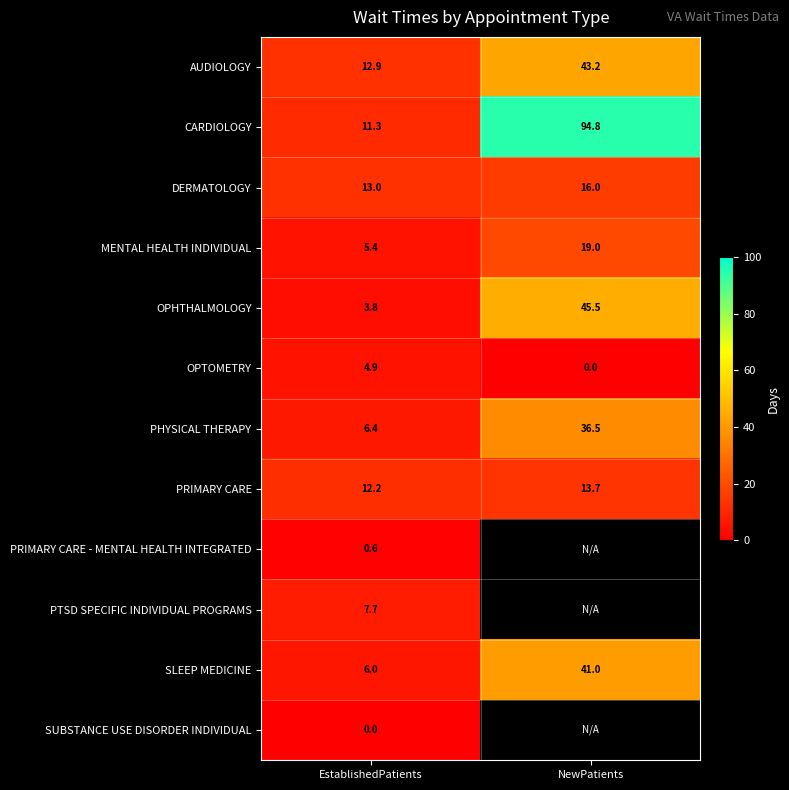

Rank the series at EstablishedPatients from lowest to highest value.

SUBSTANCE USE DISORDER INDIVIDUAL, PRIMARY CARE - MENTAL HEALTH INTEGRATED, OPHTHALMOLOGY, OPTOMETRY, MENTAL HEALTH INDIVIDUAL, SLEEP MEDICINE, PHYSICAL THERAPY, PTSD SPECIFIC INDIVIDUAL PROGRAMS, CARDIOLOGY, PRIMARY CARE, AUDIOLOGY, DERMATOLOGY